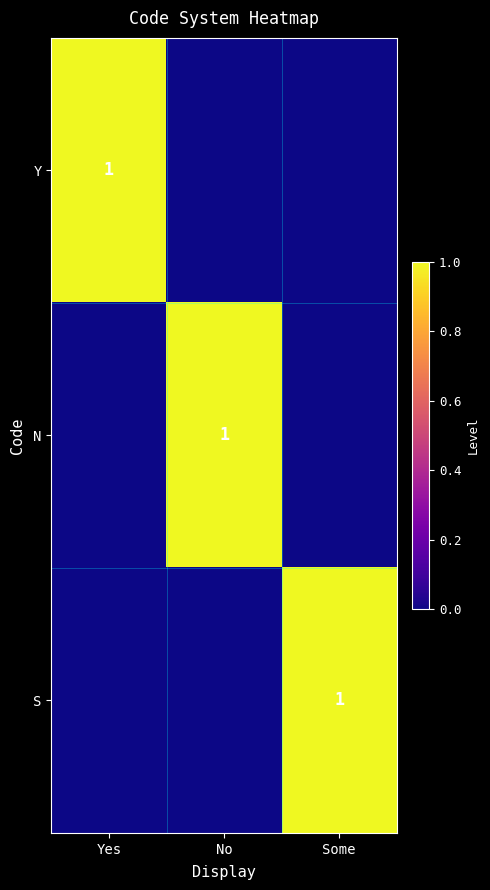

Is it true that Y equals 1 at Yes?

True